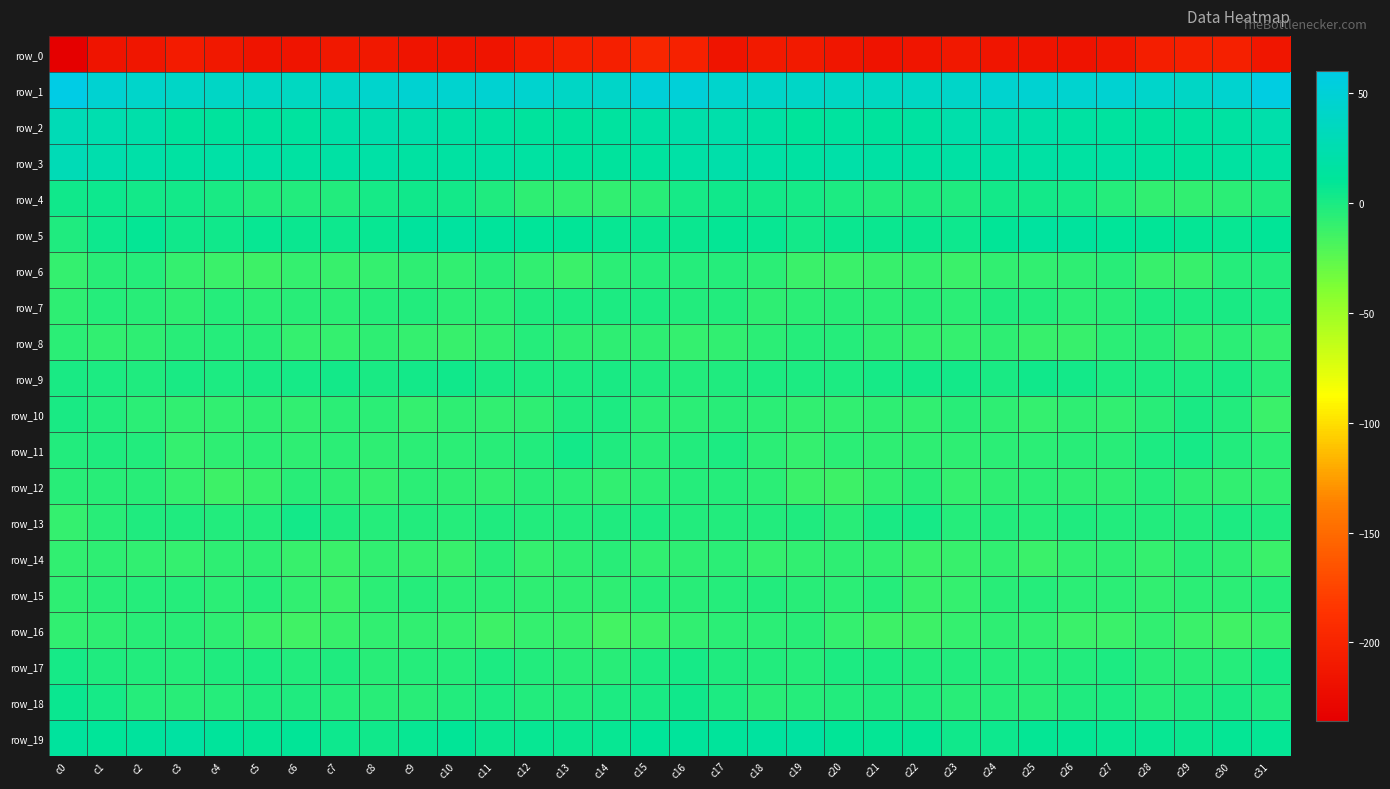

How many data points in row_17 are above -2?

11